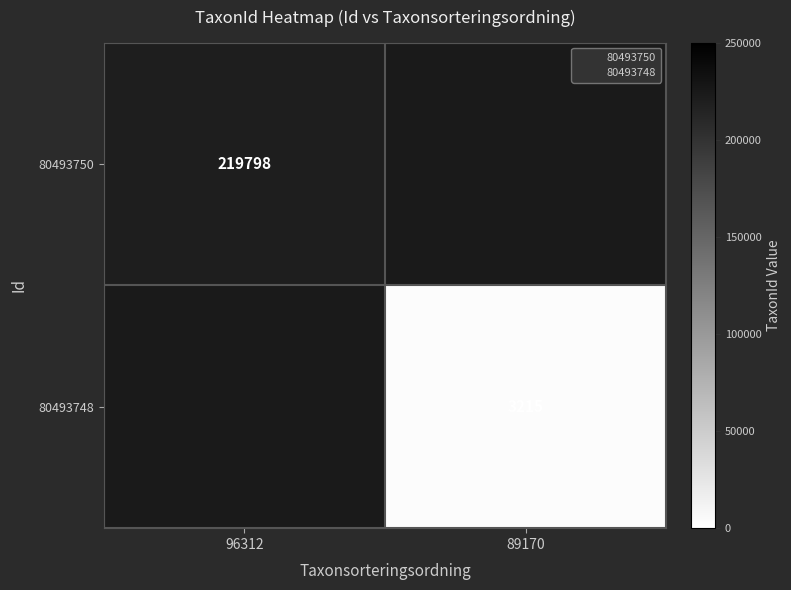

Rank the categories by 80493748 value from highest to lowest.

96312, 89170